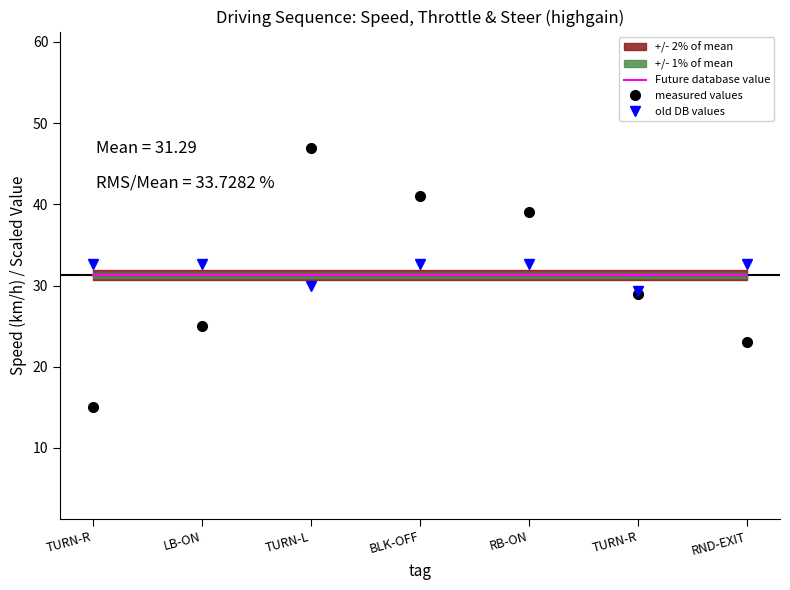

The value of Future database value at LB-ON is 31.3. True or false?

True